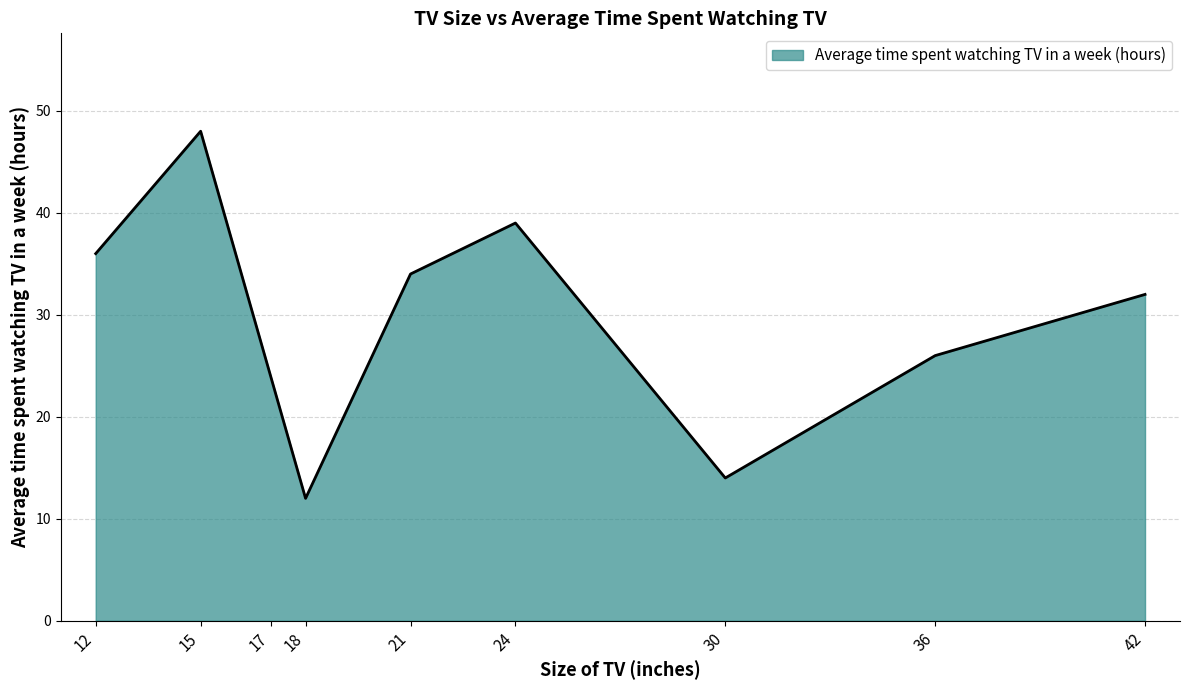

What is the maximum value shown in the chart?

48